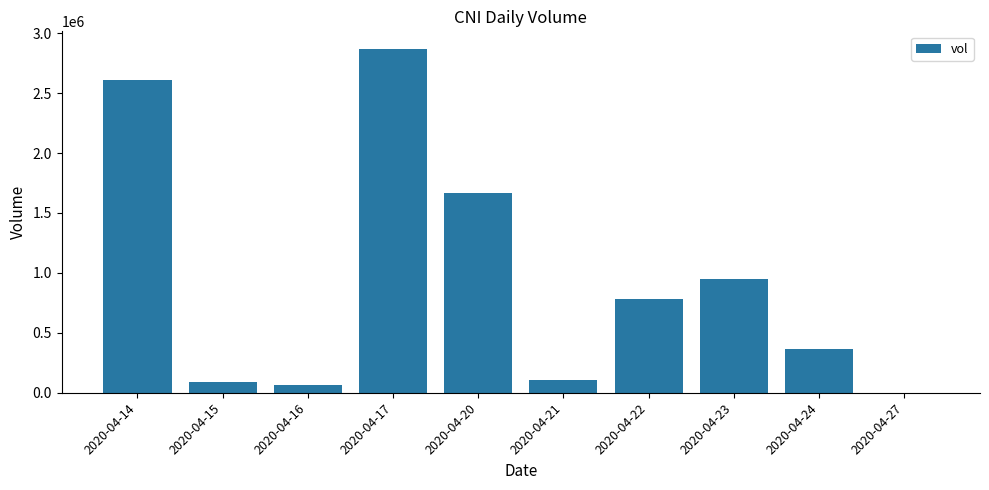

The value at 2020-04-14 is 3613802. True or false?

False